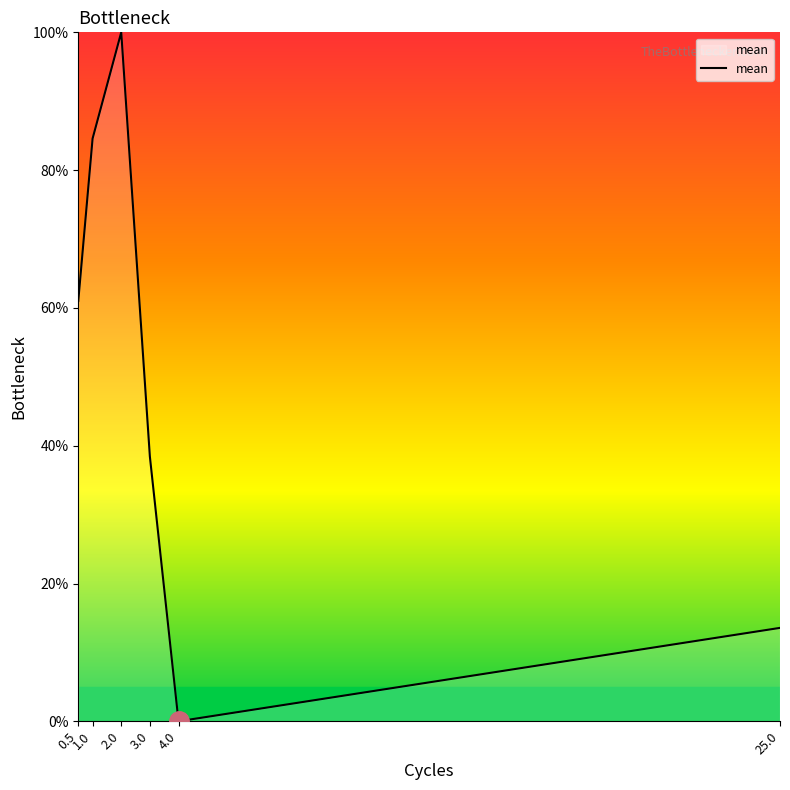

True or false: there are more than 2 points higher than both neighbors.

False